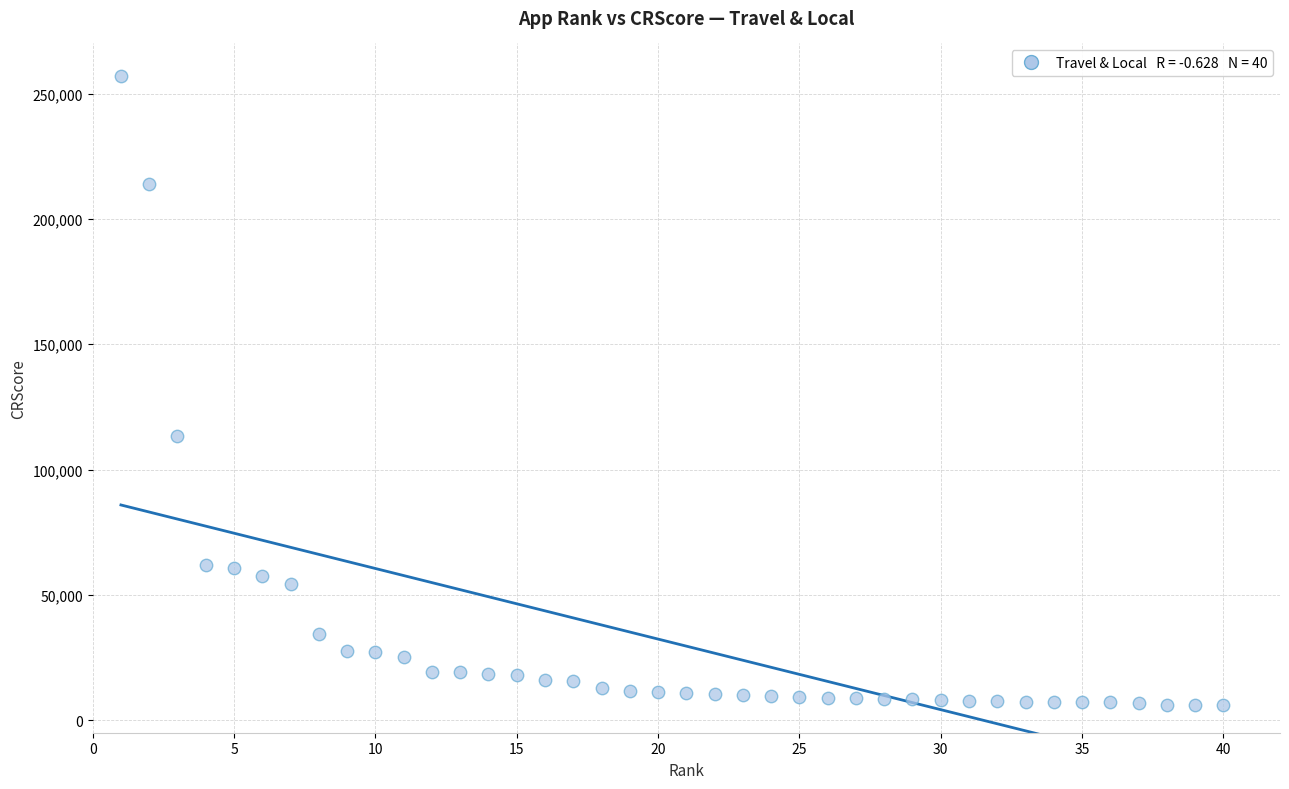

What is the range of Y values (max minus min)?

251260